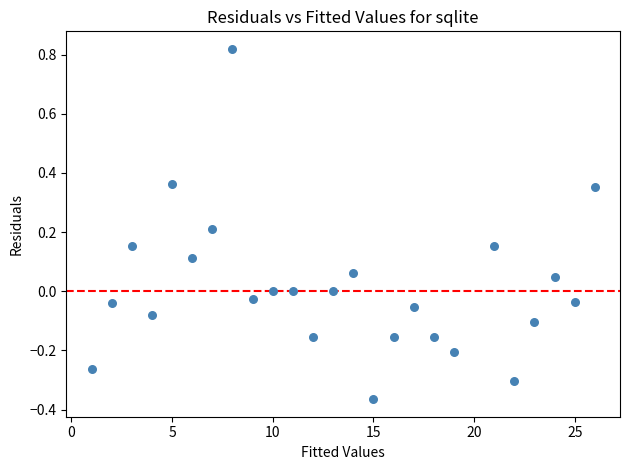

What is the range of X values (max minus min)?

25.0